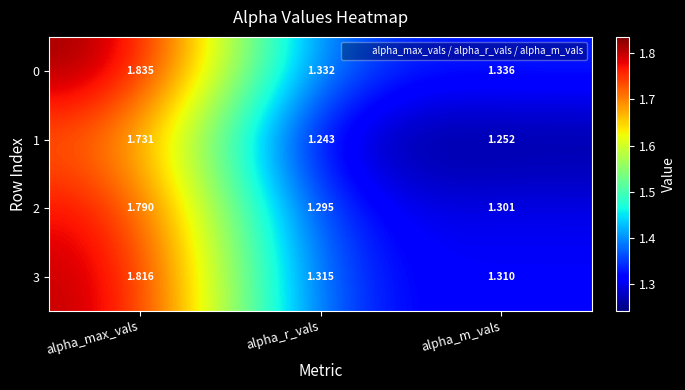

At which label is 0 closest to 1?

alpha_r_vals